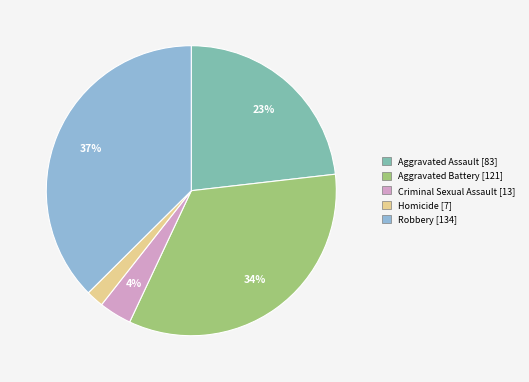

Between Criminal Sexual Assault and Aggravated Battery, which is larger?

Aggravated Battery